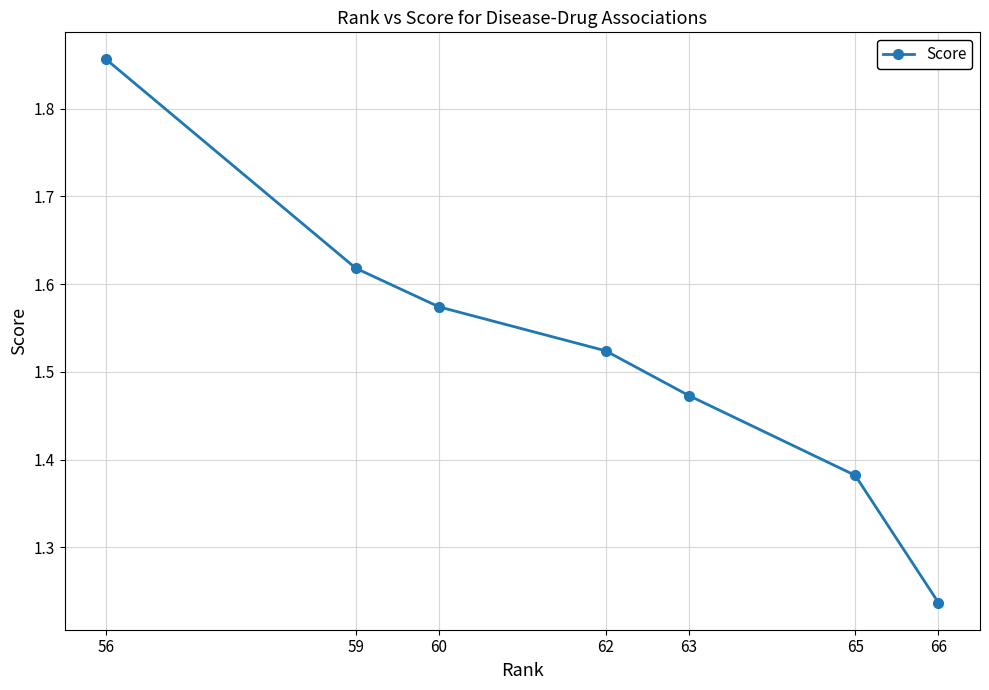

Which category has the highest value across all series?

56